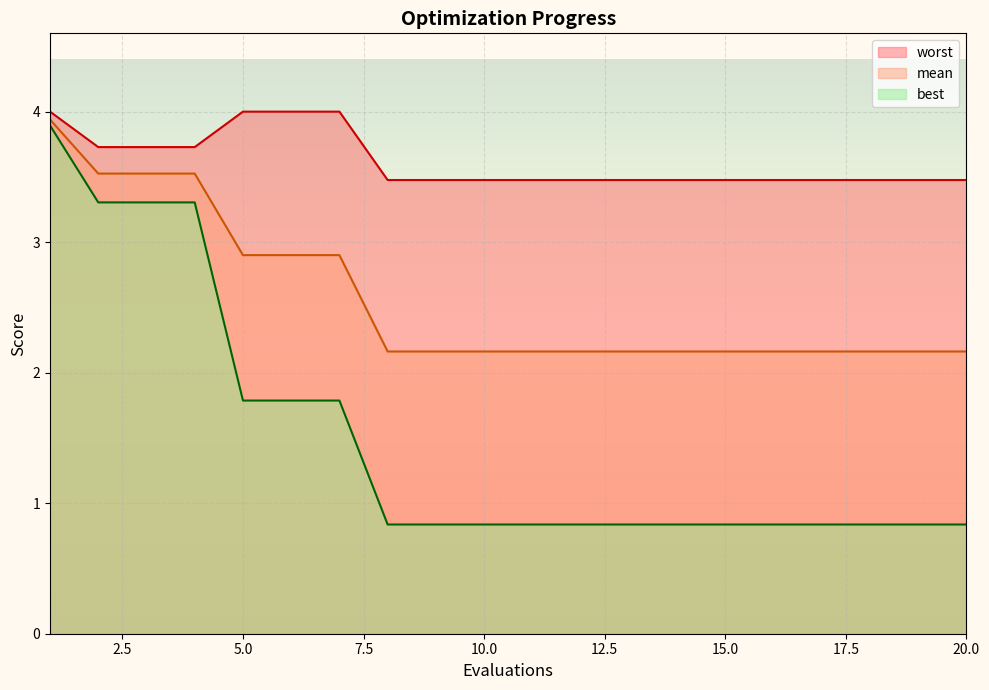

Is it true that mean equals 2.2 at 10?

True